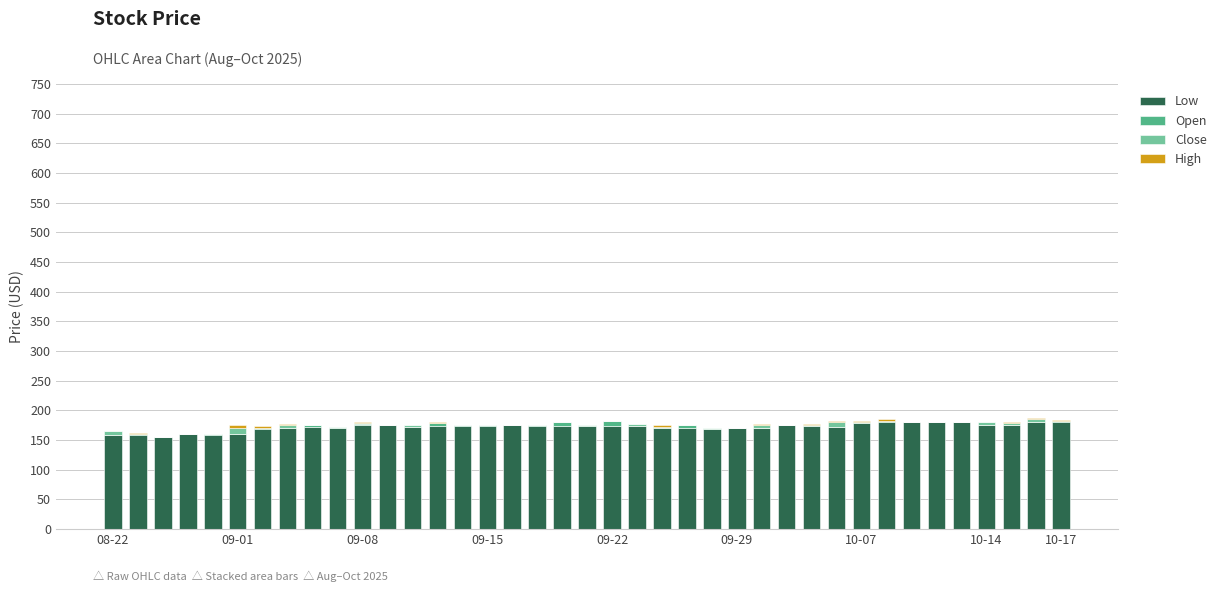

Which series has the largest total across all categories?

Low